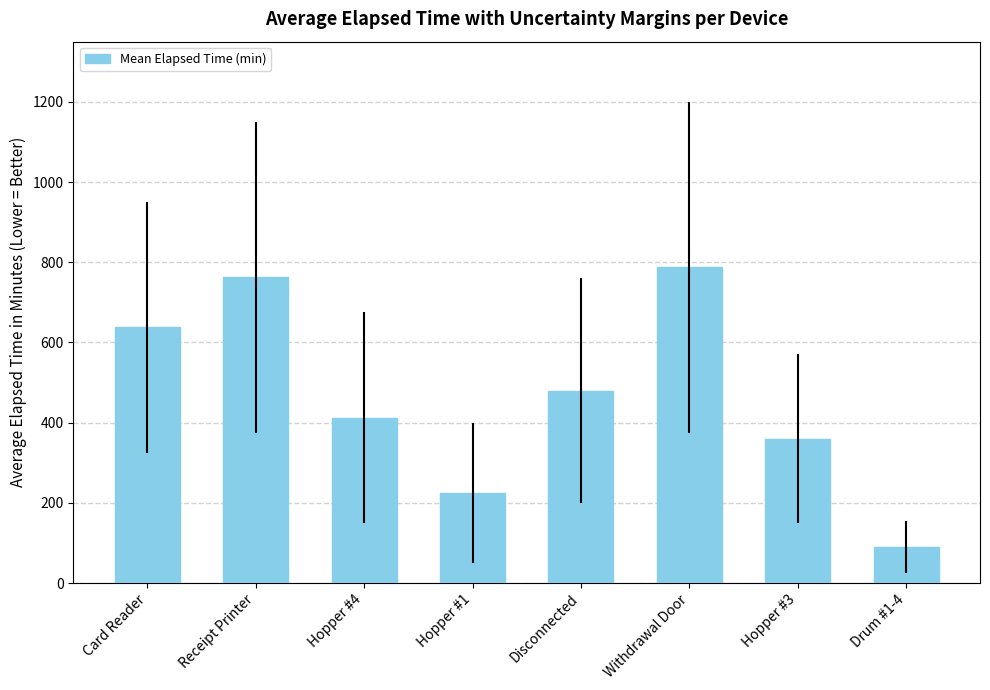

What is the change in value from Withdrawal Door to Hopper #3?

-427.5